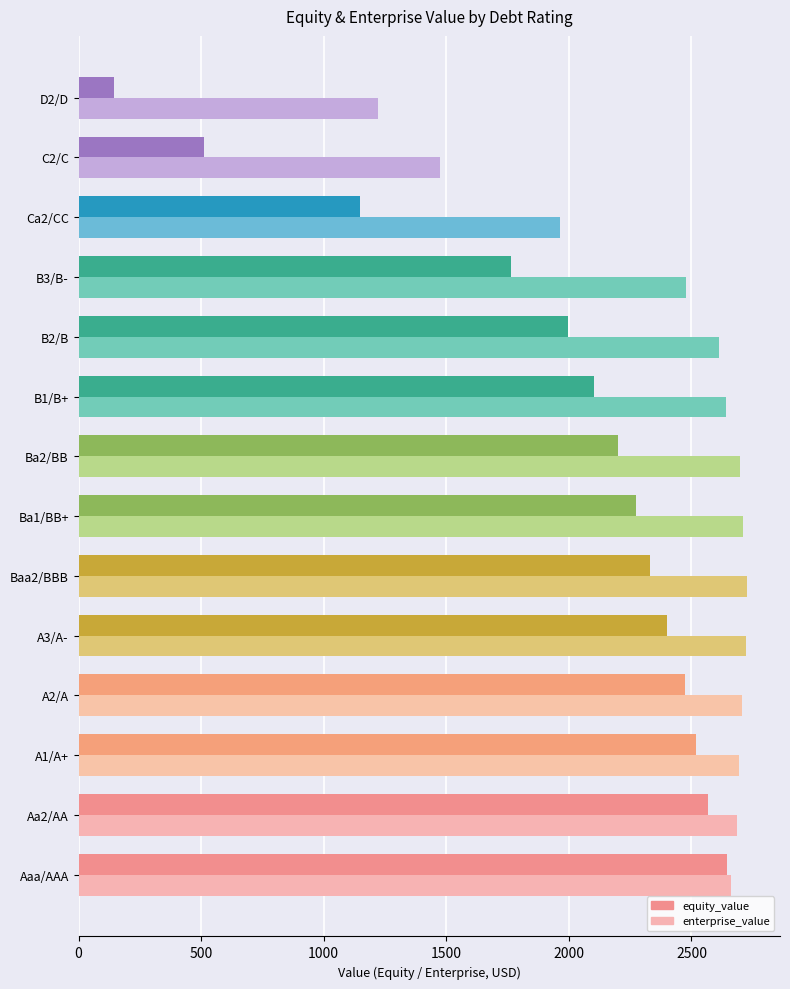

What is the total value across all series at Baa2/BBB?

5055.4